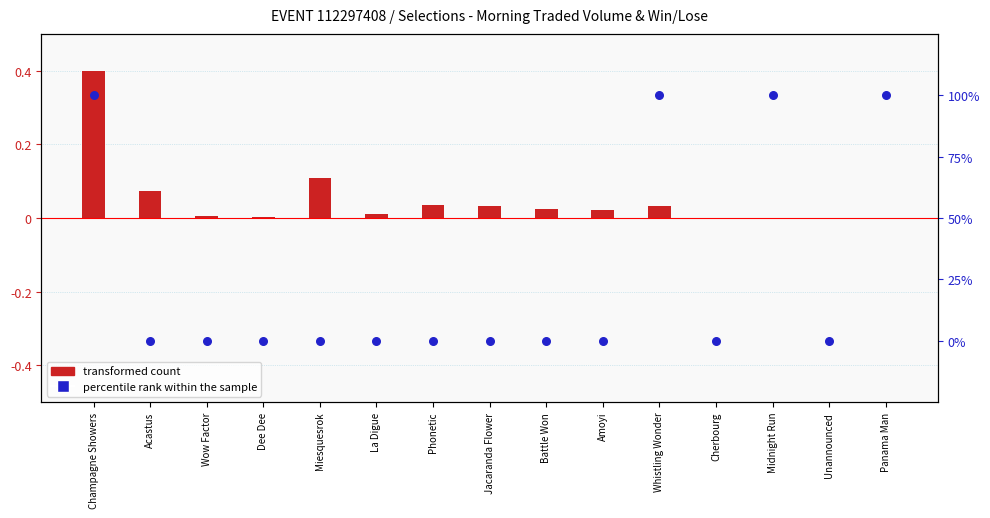

Which series has the largest total across all categories?

win result (0 or 100%)